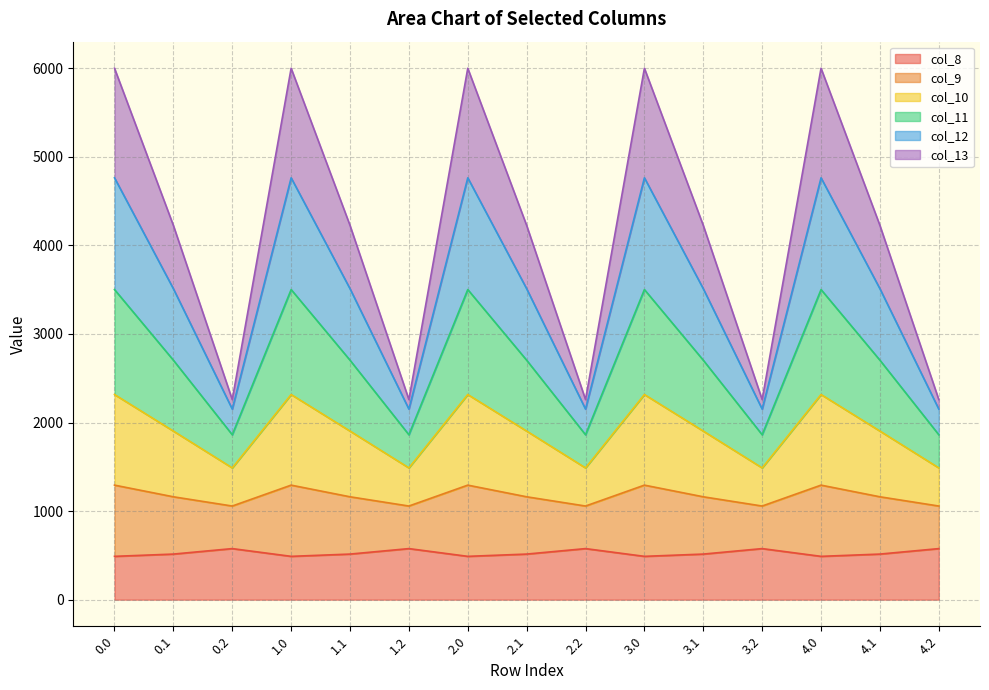

What is the lowest value of the col_8 series?

489.3